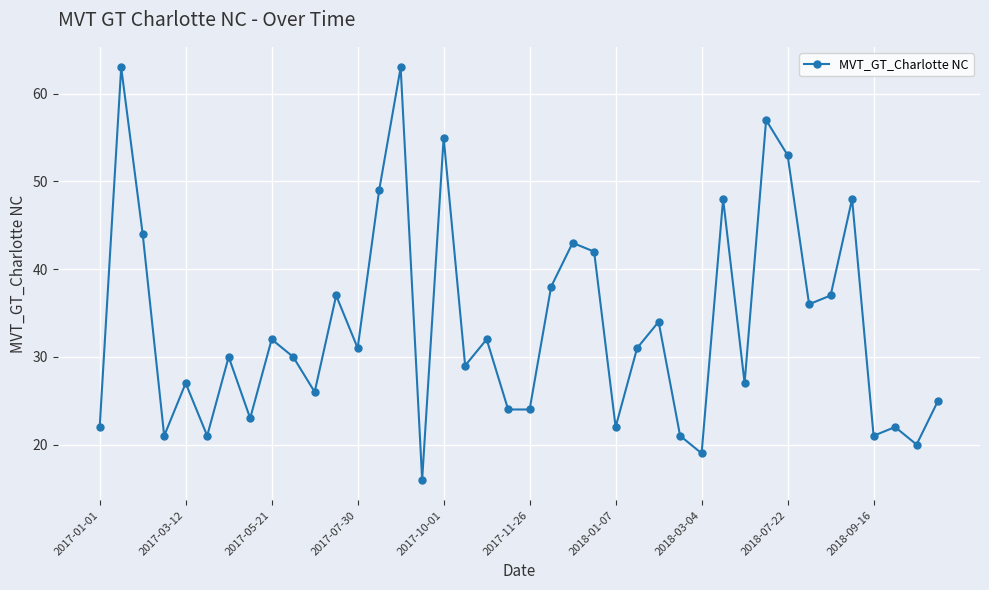

Reading left to right, list all the values displayed in this chart.

22	63	44	21	27	21	30	23	32	30	26	37	31	49	63	16	55	29	32	24	24	38	43	42	22	31	34	21	19	48	27	57	53	36	37	48	21	22	20	25